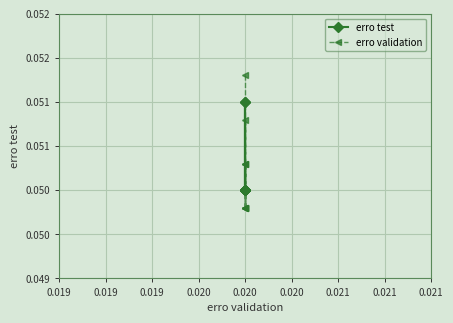

List the series in order of their peak value, lowest first.

erro test, erro validation